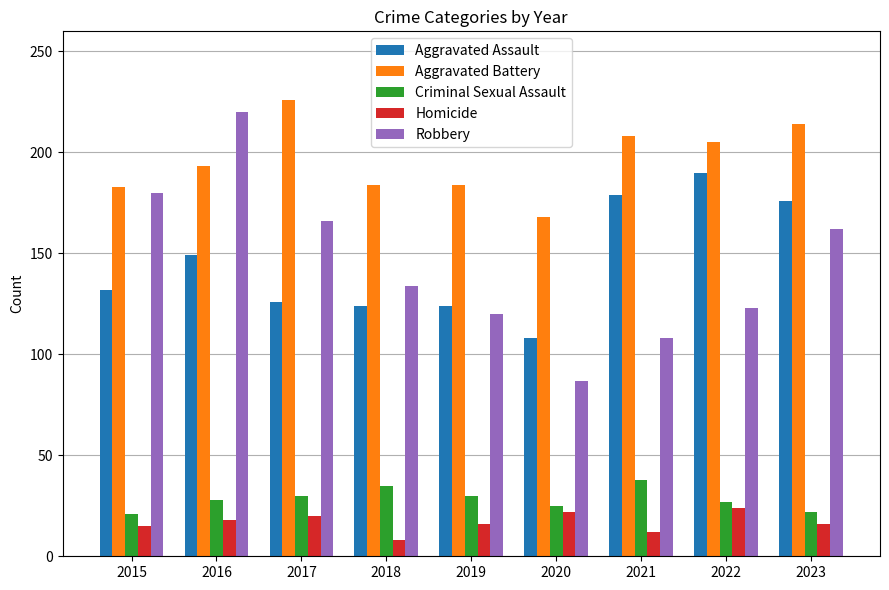

Which series has the largest range (max minus min)?

Robbery